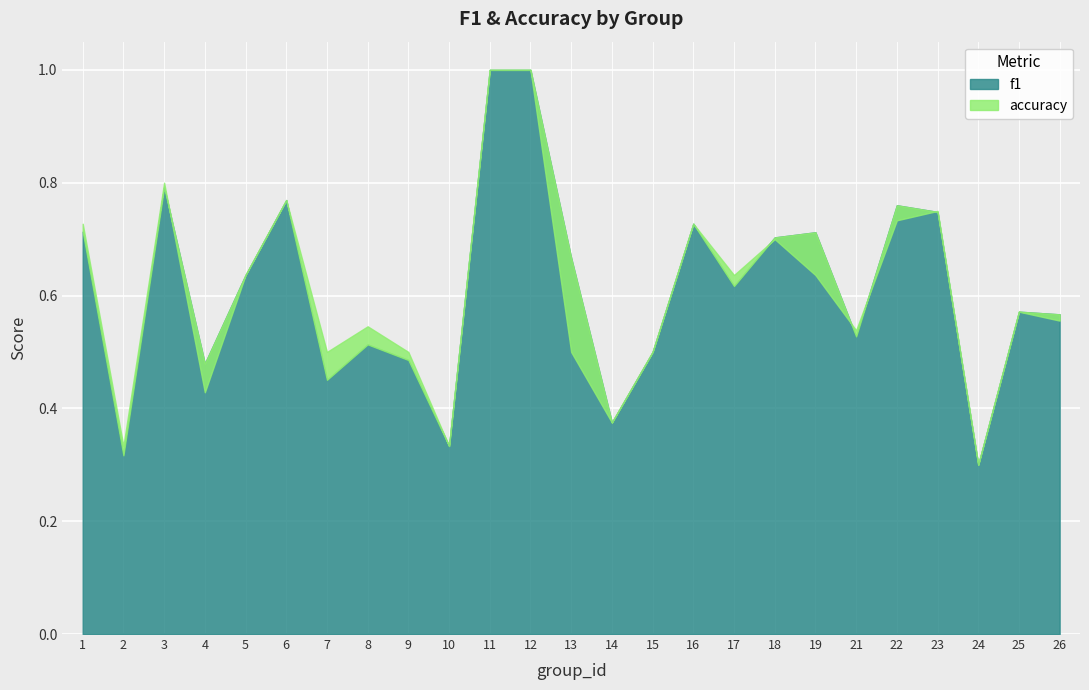

Is it true that f1 equals 0.8 at 3?

True